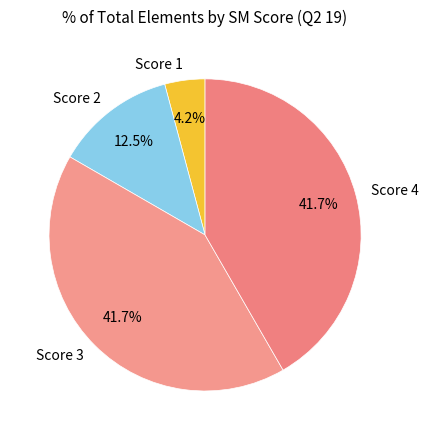

What portion of the pie excludes Score 3?

58.3%